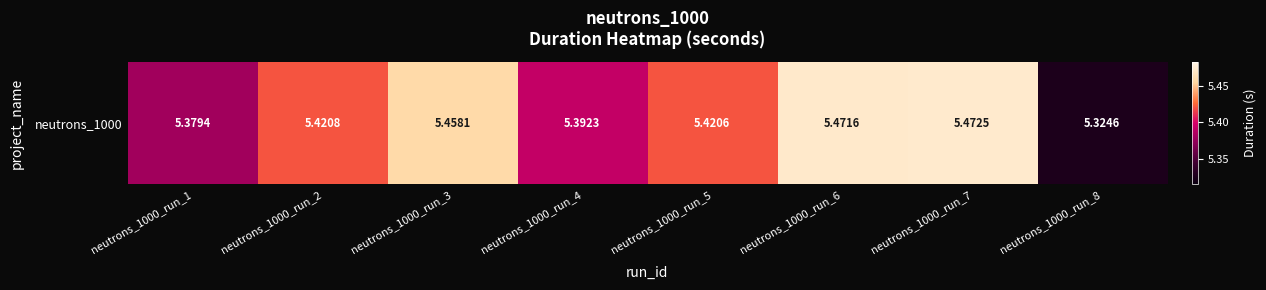

Reading right to left, what are all the values shown in this chart?

5.3	5.5	5.5	5.4	5.4	5.5	5.4	5.4